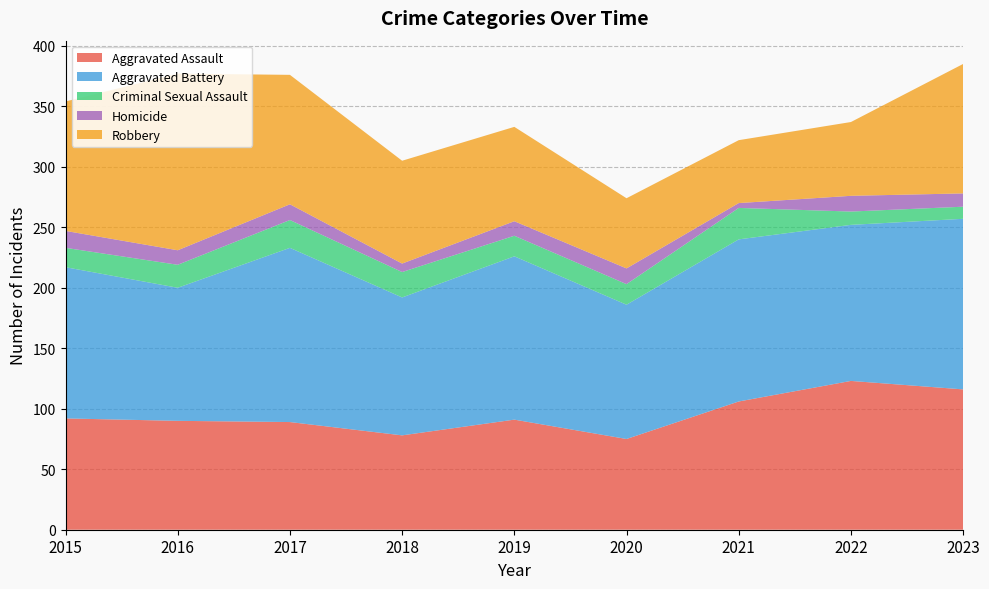

Reading left to right, list all the values displayed in this chart.

Aggravated Assault: 2015=92	2016=90	2017=89	2018=78	2019=91	2020=75	2021=106	2022=123	2023=116
Aggravated Battery: 2015=125	2016=110	2017=144	2018=114	2019=135	2020=111	2021=134	2022=129	2023=141
Criminal Sexual Assault: 2015=16	2016=19	2017=23	2018=21	2019=17	2020=17	2021=26	2022=11	2023=10
Homicide: 2015=14	2016=12	2017=13	2018=7	2019=12	2020=13	2021=4	2022=13	2023=11
Robbery: 2015=107	2016=146	2017=107	2018=85	2019=78	2020=58	2021=52	2022=61	2023=107